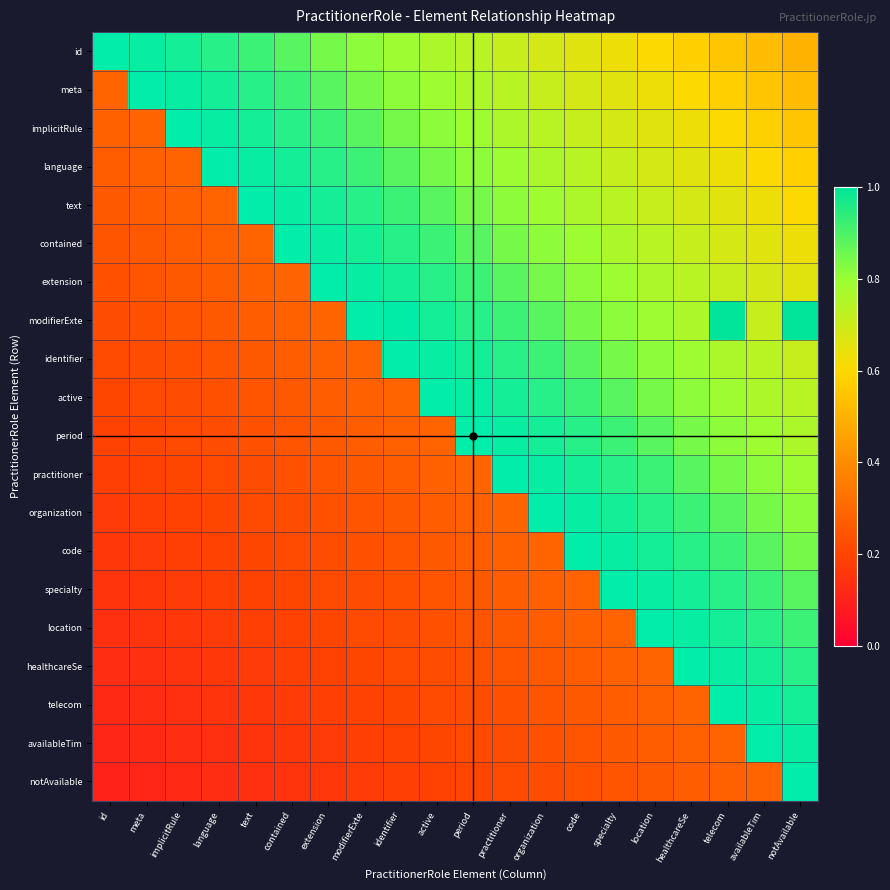

What is the minimum value shown in the chart?

0.1